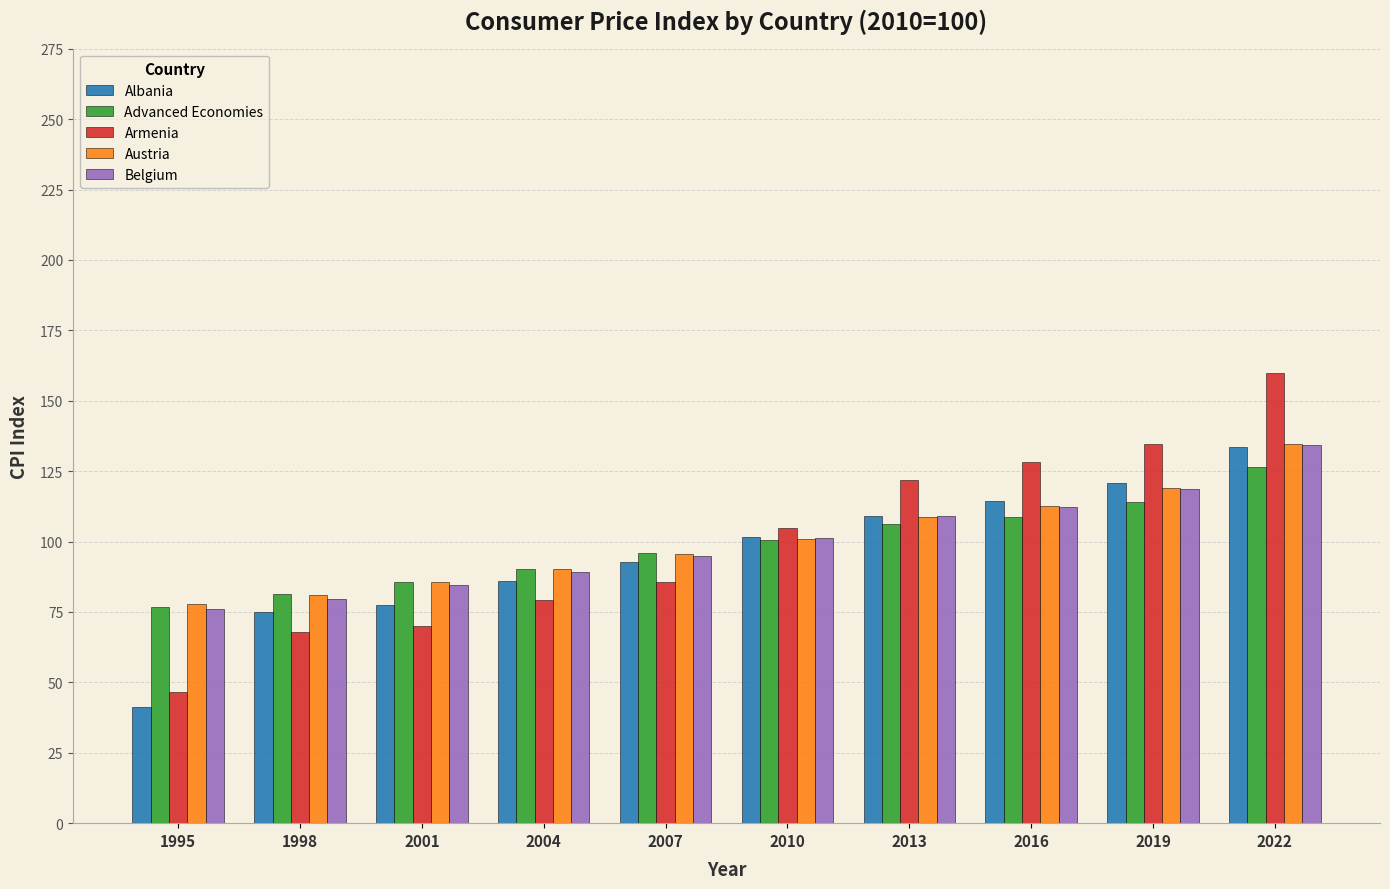

Is it true that Austria equals 90.1 at 2004?

True